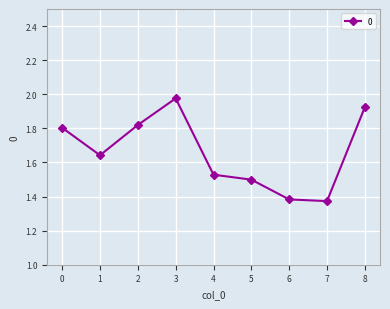

At which category does the data reach its first local peak?

3